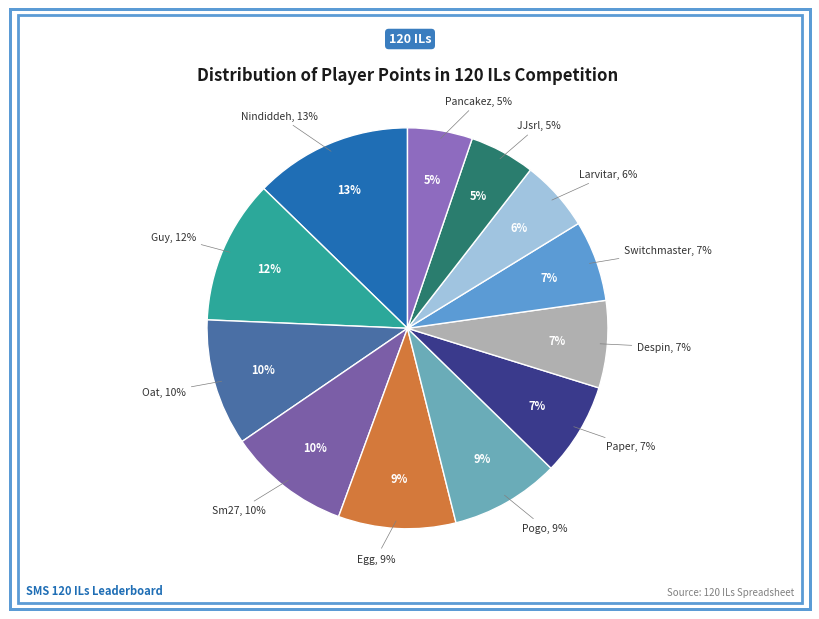

Is there any slice that represents more than half of the pie?

No